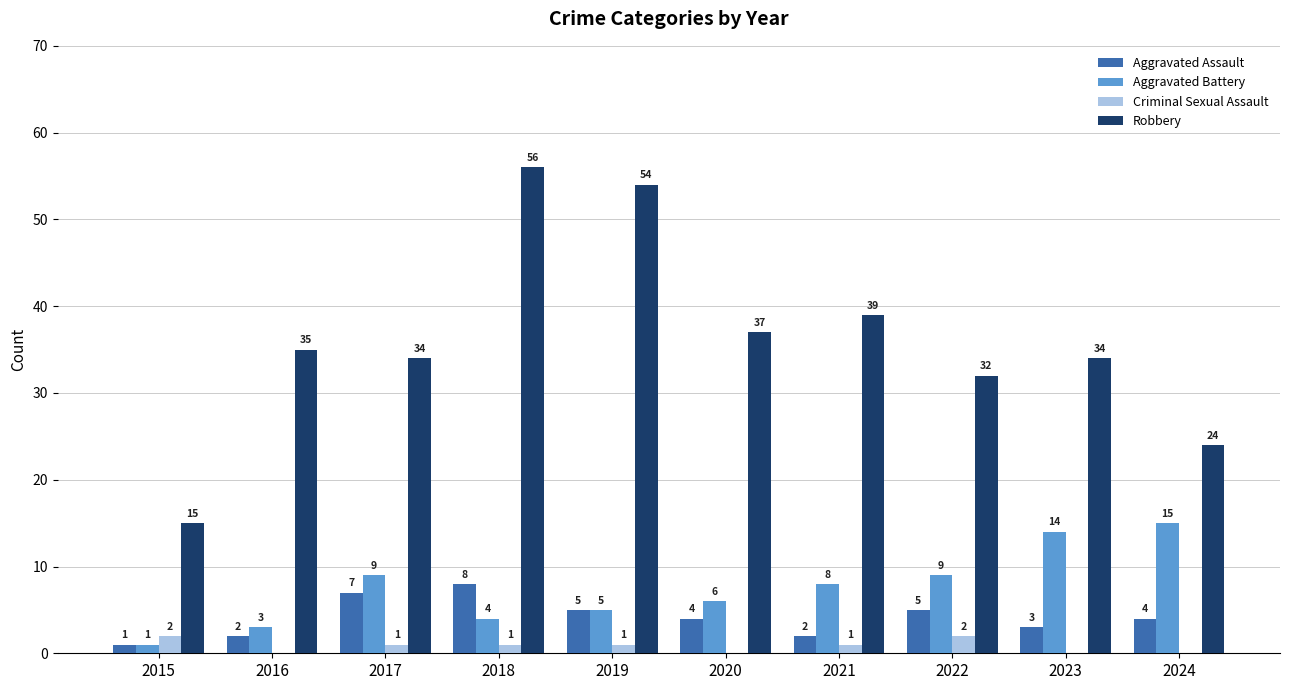

What is the average value of the Aggravated Assault series?

4